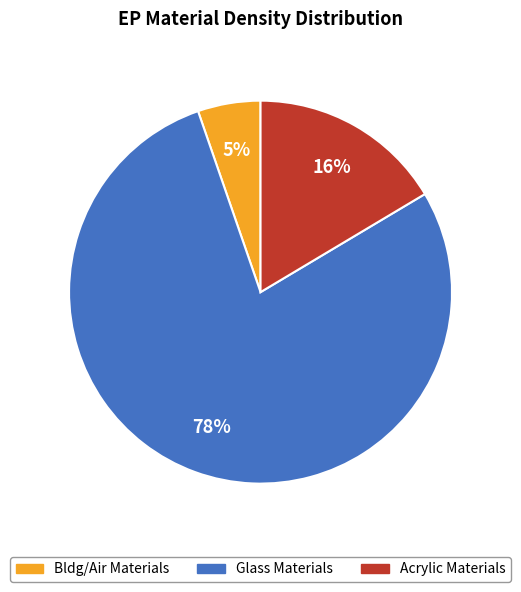

Is there a majority slice in this chart?

Yes